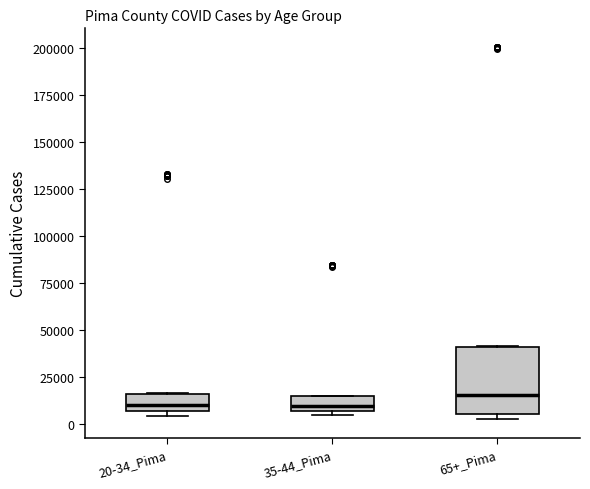

Where does the median line of the box for 20-34_Pima sit on the y-axis? The values are not printed on the chart, so give them approximately, as read against the axis.

10000